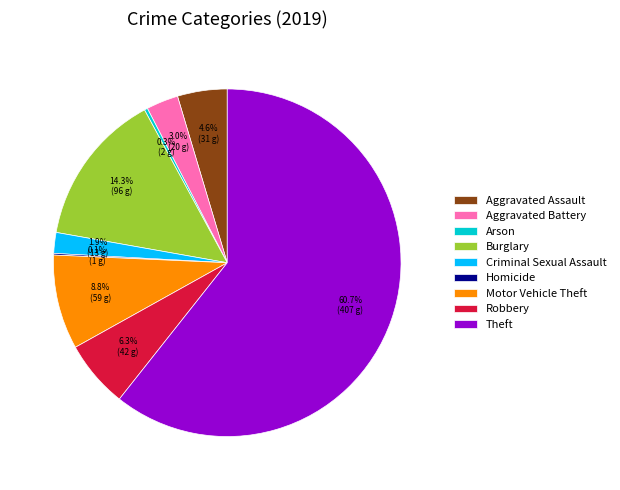

What is the ratio of the value at Arson to the value at Aggravated Assault?

0.1